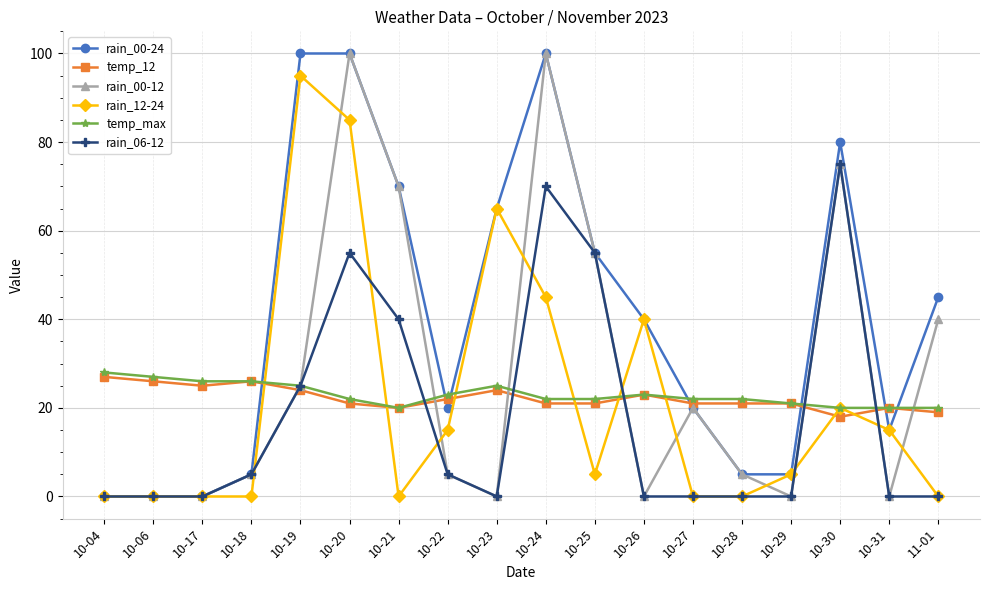

Is it true that rain_00-24 equals 26 at 10-23?

False